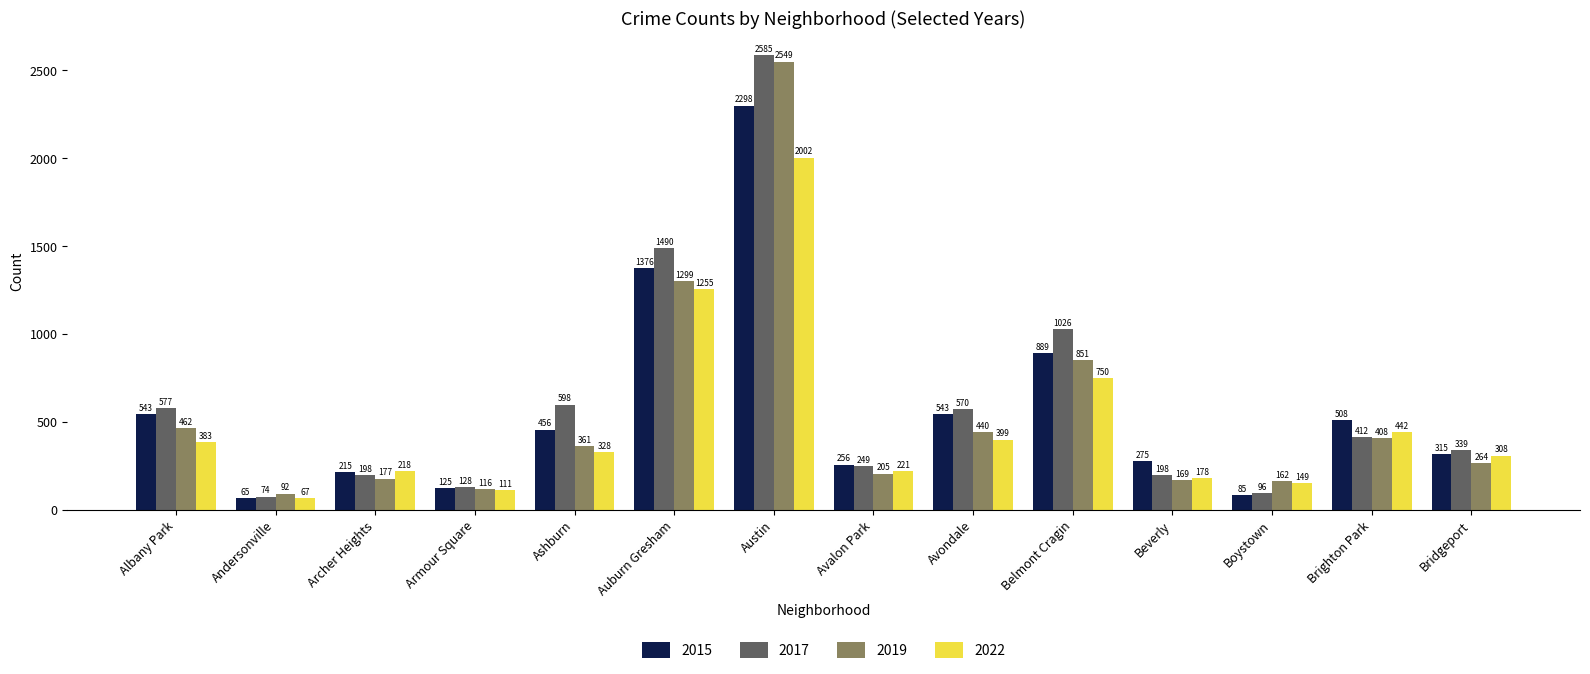

True or false: 2015 has a value of 113 at Avalon Park.

False